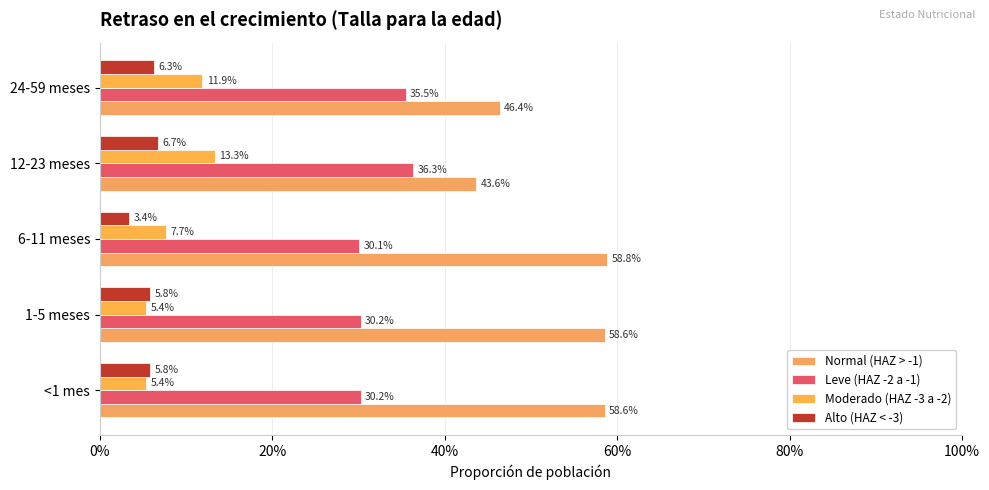

What is the average value of the Moderado (HAZ -3 a -2) series?

0.1